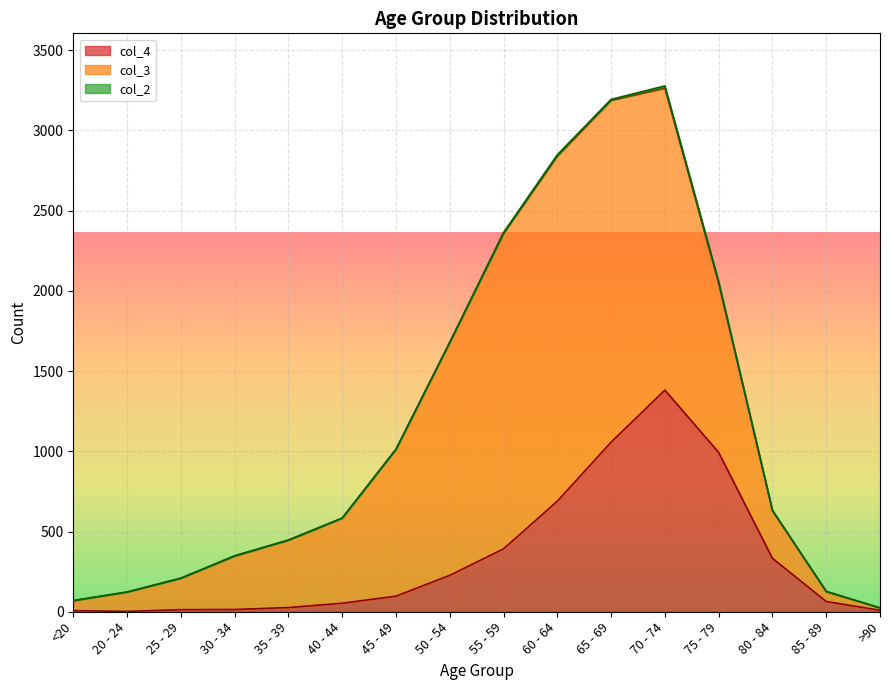

How many data points does each series have?

16